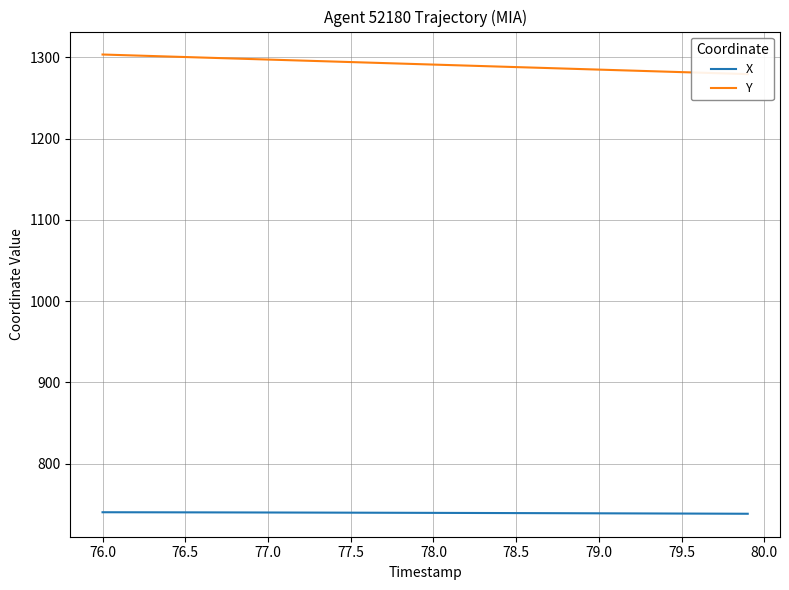

The X series shows 739.7 at 77.5. True or false?

True